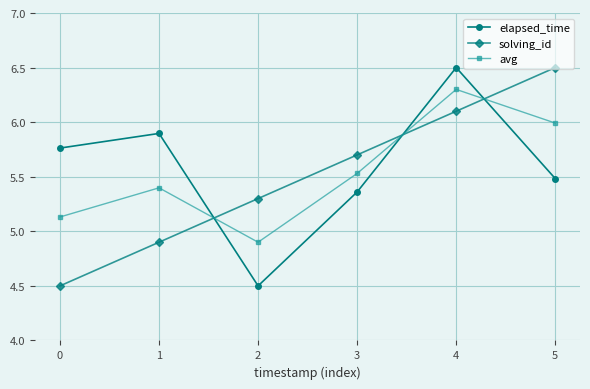

What is the difference between the elapsed_time values at 2 and 1?

1.4